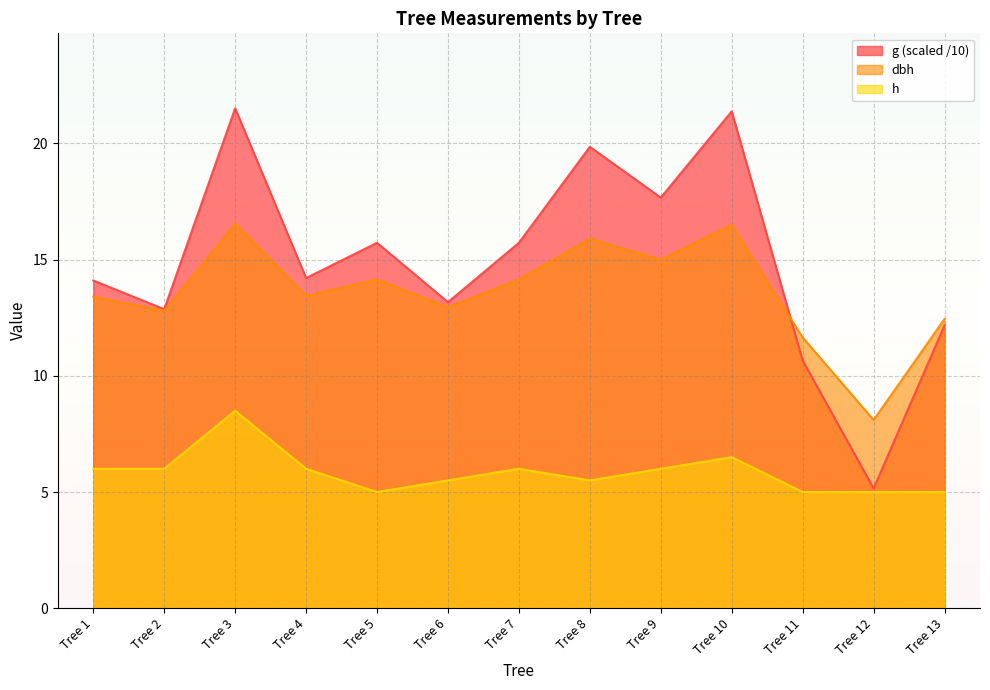

How many values in the h series are below 6?

6